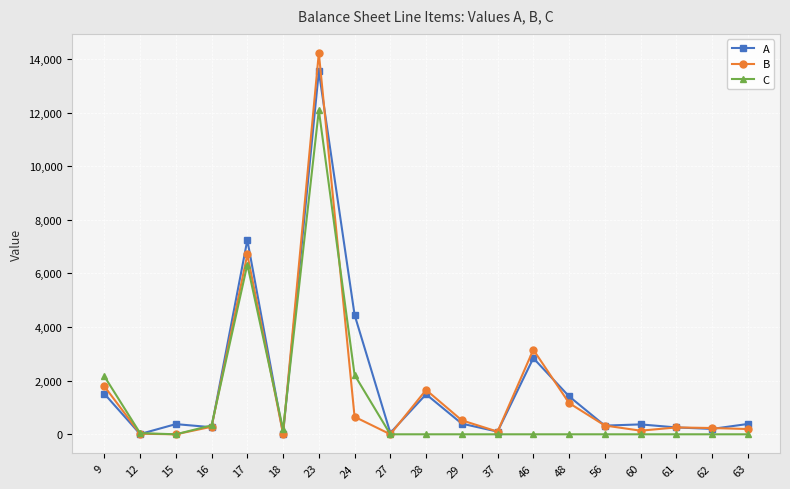

Which category has the highest value in the C series?

23